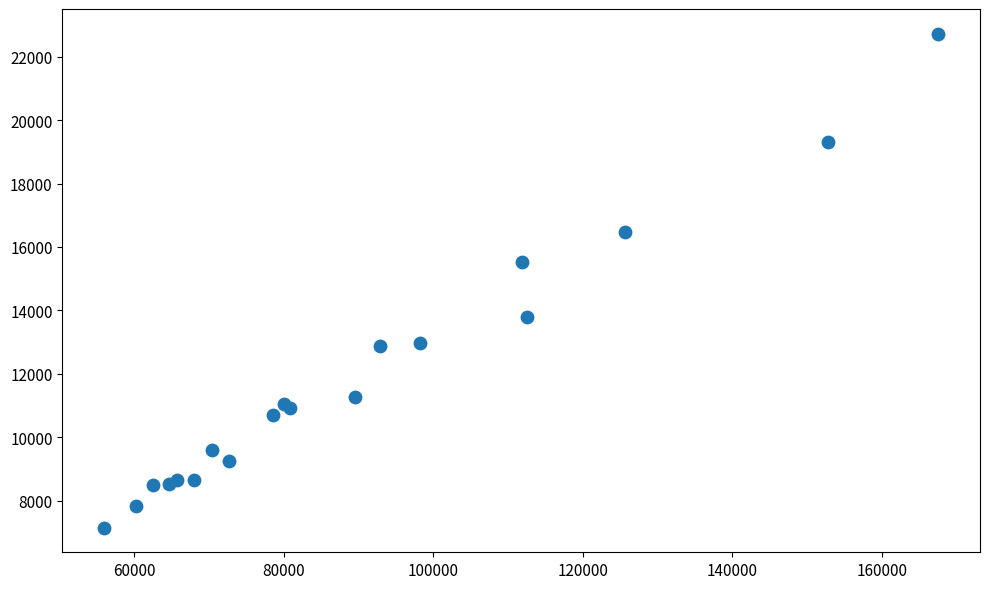

What Y value in the scatter plot is closest to 14936?

15511